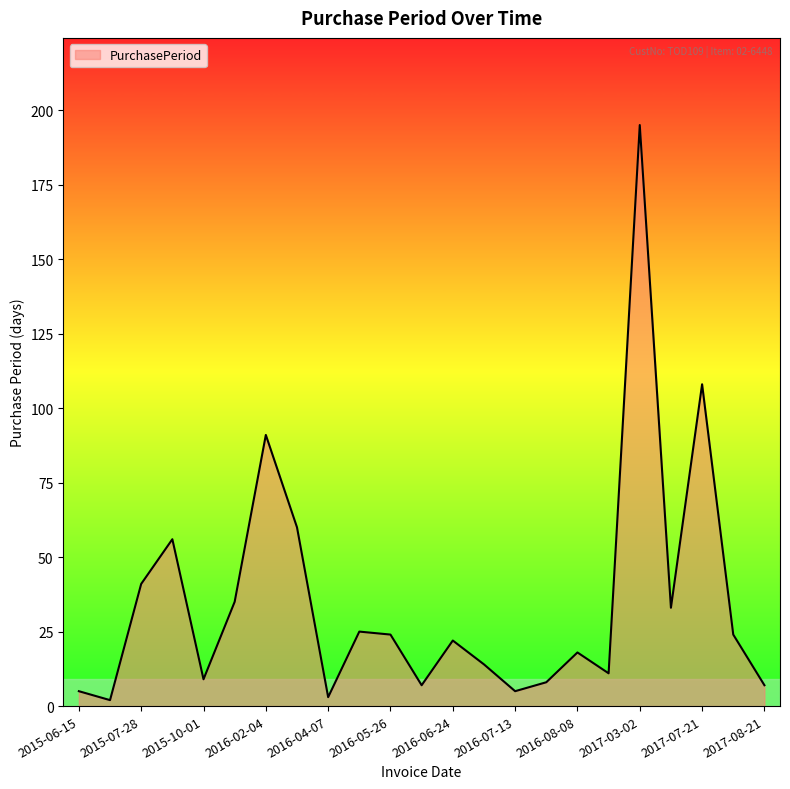

What is the difference between the maximum and minimum values?

193